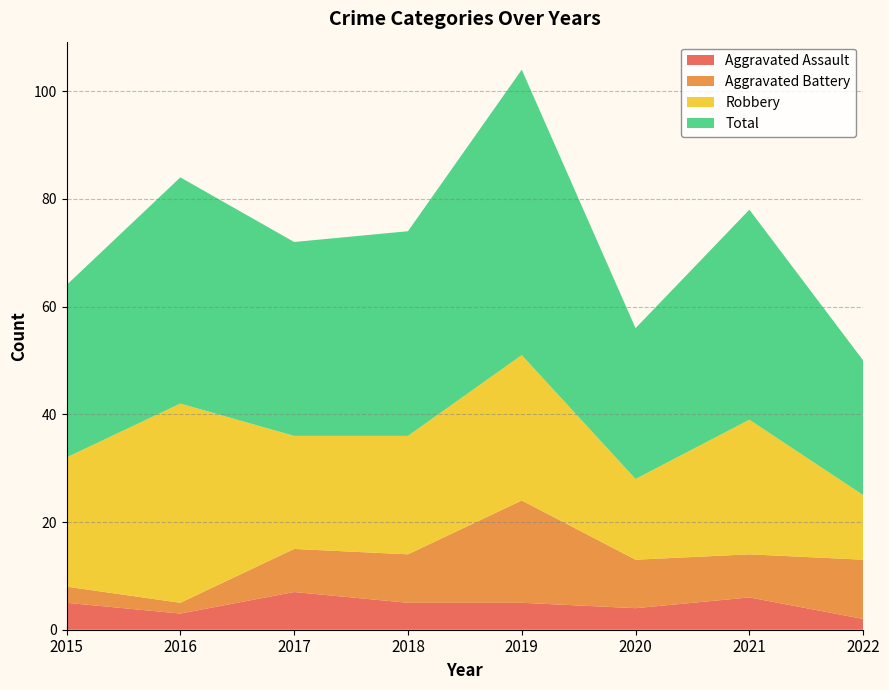

Between 2022 and 2015, which is larger?

2015